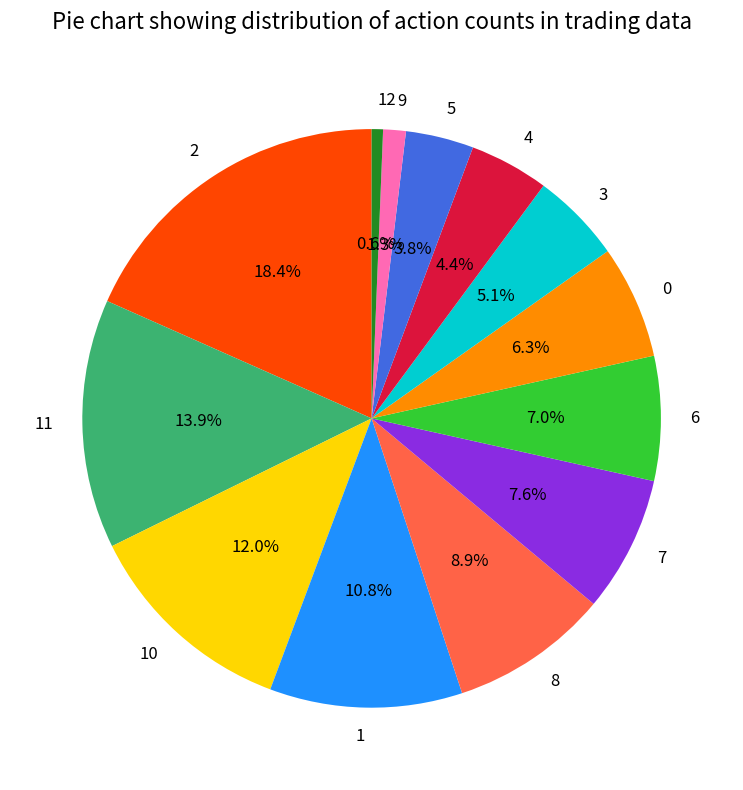

What is the largest slice in the pie chart?

2